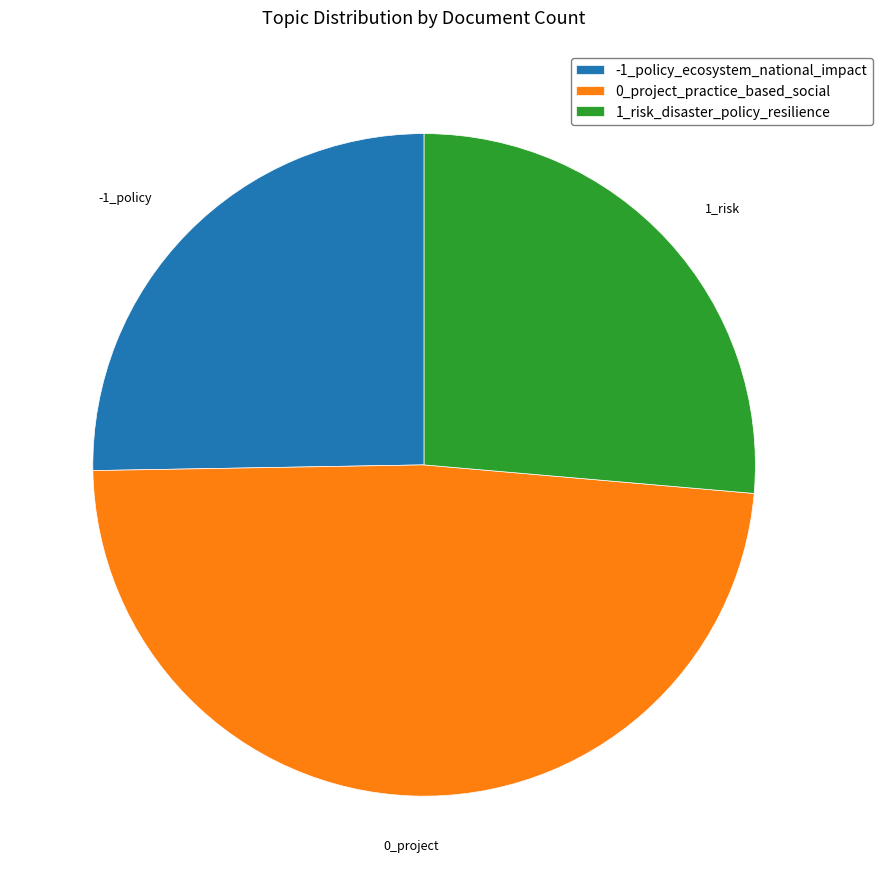

Combined, do 0_project_practice_based_social and 1_risk_disaster_policy_resilience account for over 50%?

Yes